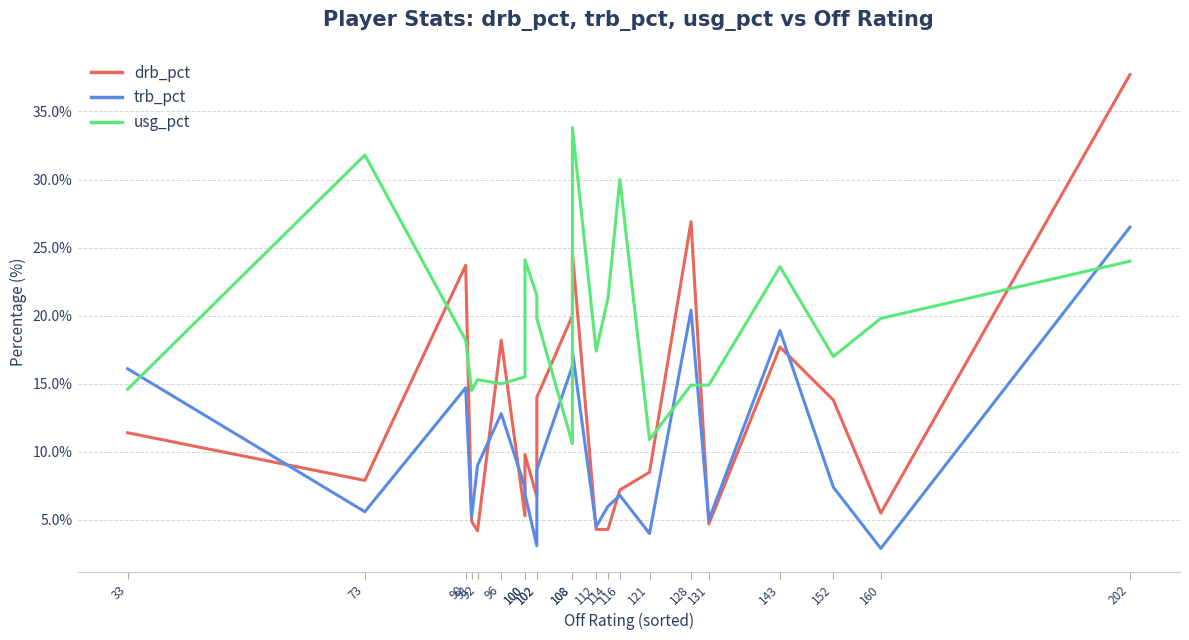

Reading left to right, transcribe all the data shown in this chart.

drb_pct: 33=11.4	73=7.9	90=23.7	91=4.9	92=4.2	96=18.2	100=5.3	100=9.8	102=6.7	102=14.0	108=20.0	108=24.6	112=4.3	114=4.3	116=7.2	121=8.5	128=26.9	131=4.7	143=17.7	152=13.8	160=5.5	202=37.7
trb_pct: 33=16.1	73=5.6	90=14.7	91=5.2	92=9.0	96=12.8	100=7.4	100=6.9	102=3.1	102=8.7	108=16.3	108=17.4	112=4.5	114=6.0	116=6.8	121=4.0	128=20.4	131=5.0	143=18.9	152=7.4	160=2.9	202=26.5
usg_pct: 33=14.6	73=31.8	90=18.2	91=14.5	92=15.3	96=15.0	100=15.5	100=24.1	102=21.5	102=19.8	108=10.6	108=33.8	112=17.4	114=21.3	116=30.0	121=10.9	128=14.9	131=14.9	143=23.6	152=17.0	160=19.8	202=24.0